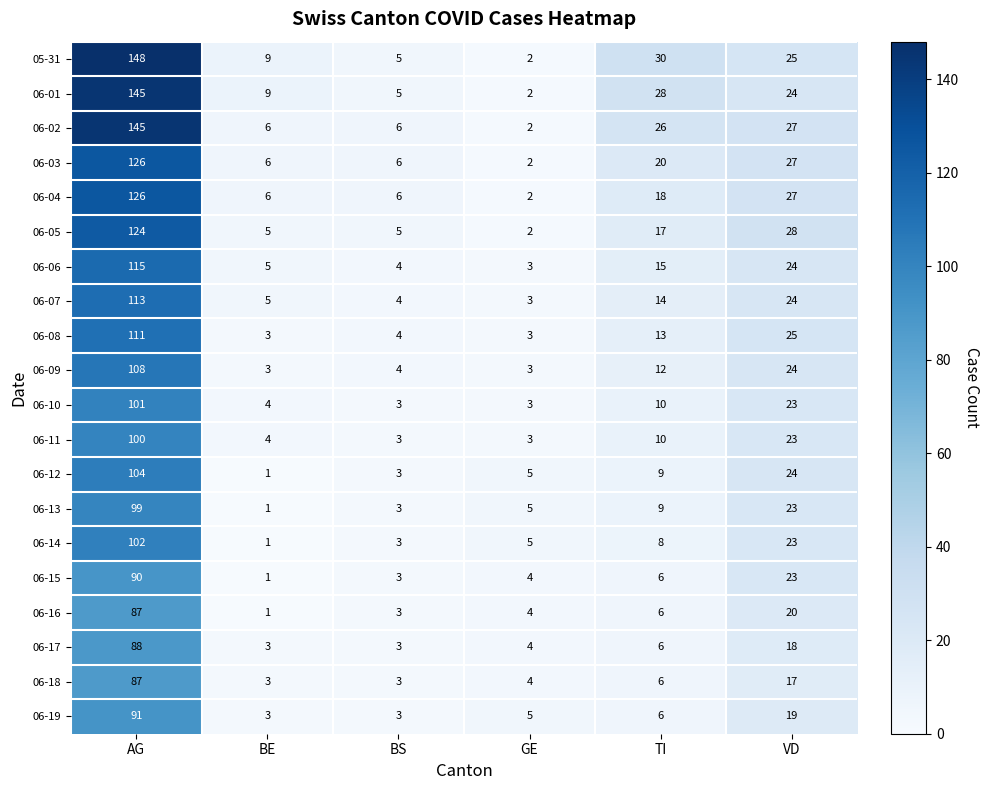

At which category does the chart reach its minimum across all series?

BE